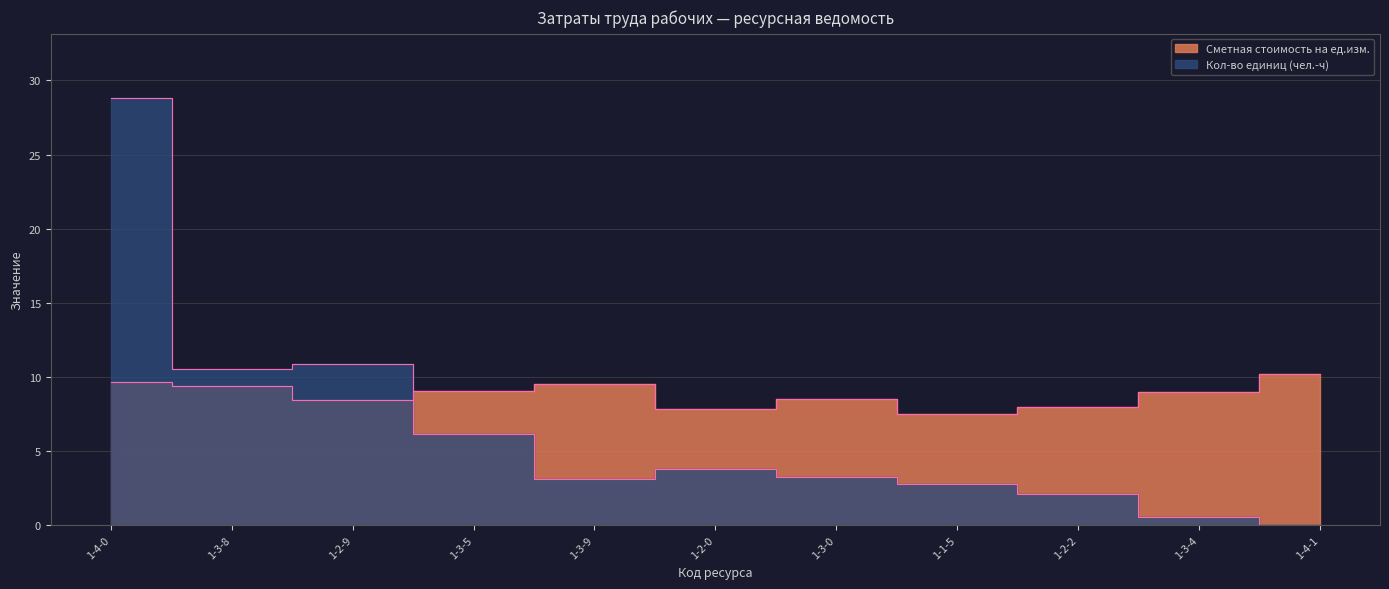

What is the average value of the Кол-во единиц (чел.-ч) series?

6.5